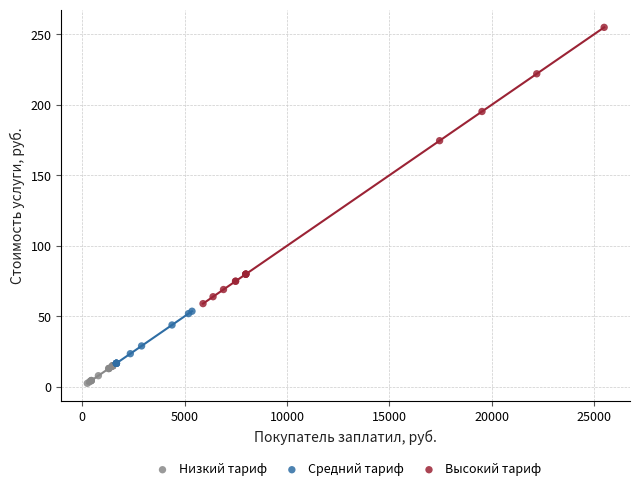

Which series has the largest Y range (max minus min)?

Высокий тариф